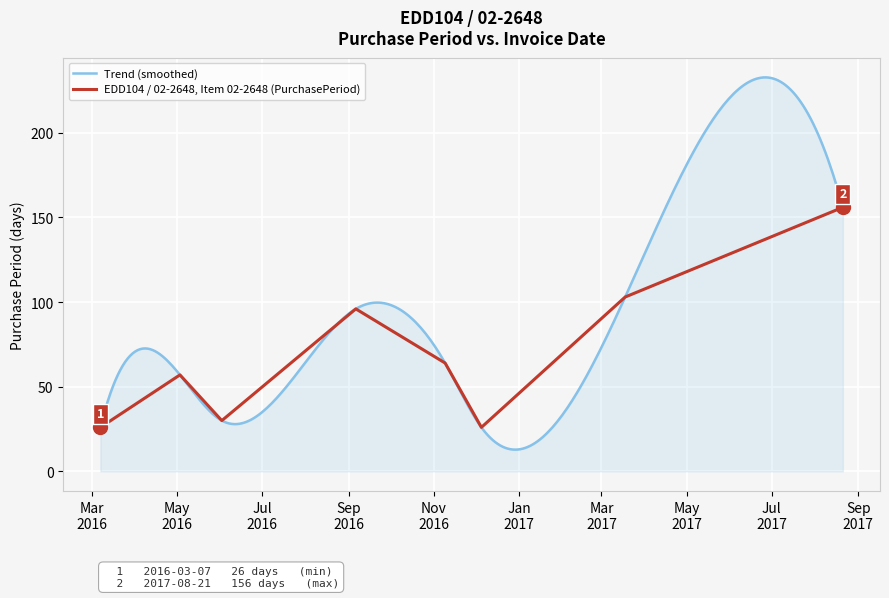

What is the greatest value displayed?

156